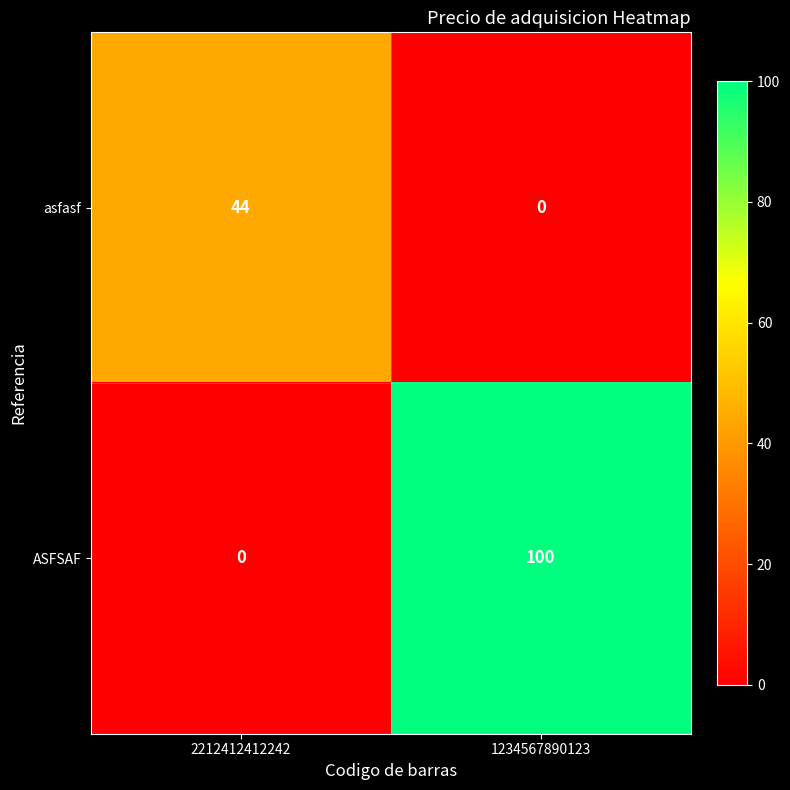

What is the difference between the asfasf values at 1234567890123 and 2212412412242?

44